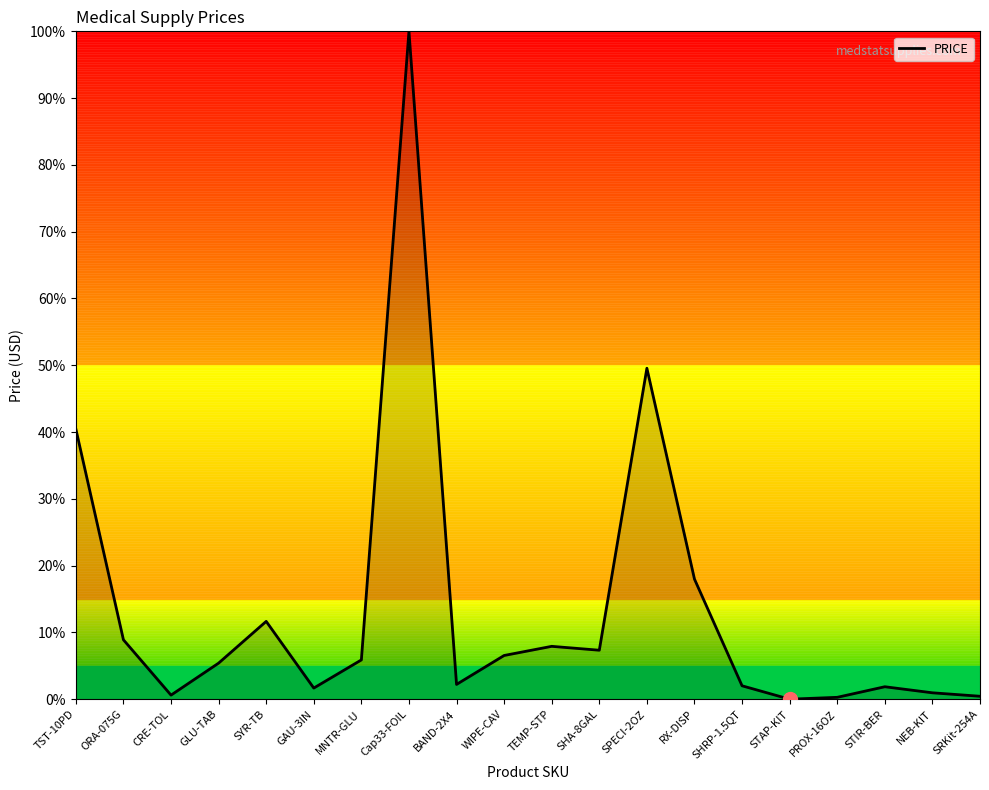

What is the difference between the maximum and minimum values?

100.0